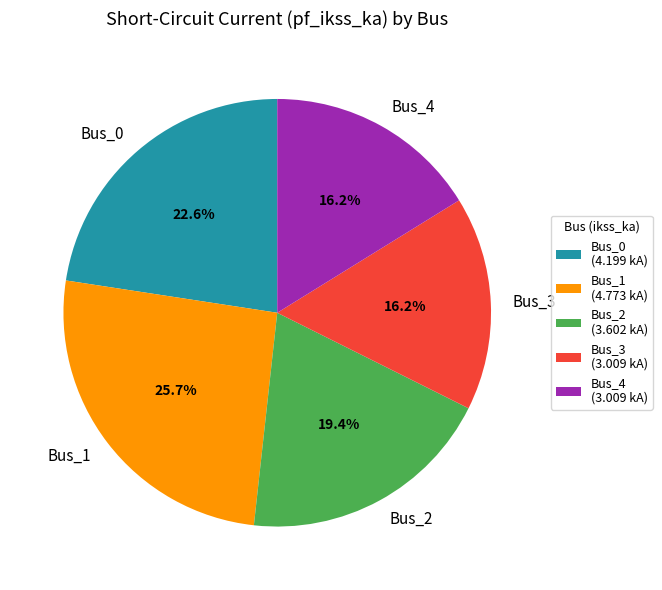

Does any single category account for the majority?

No